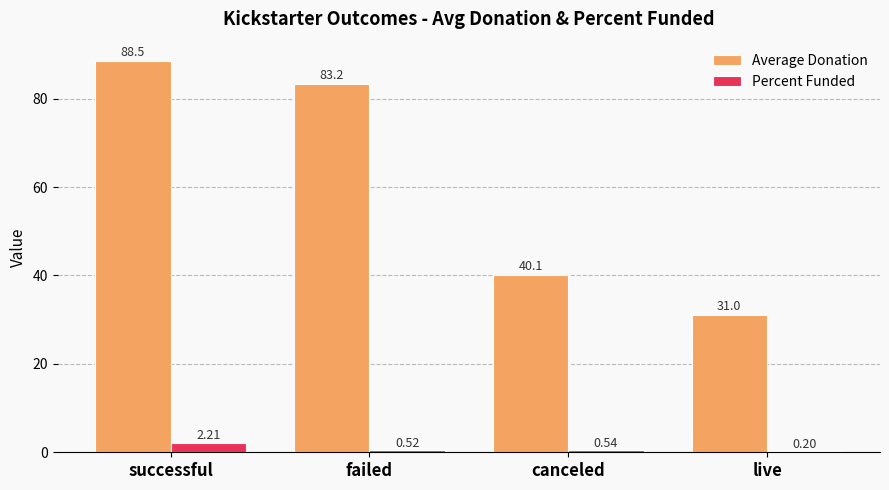

At which label is Percent Funded closest to 1?

canceled